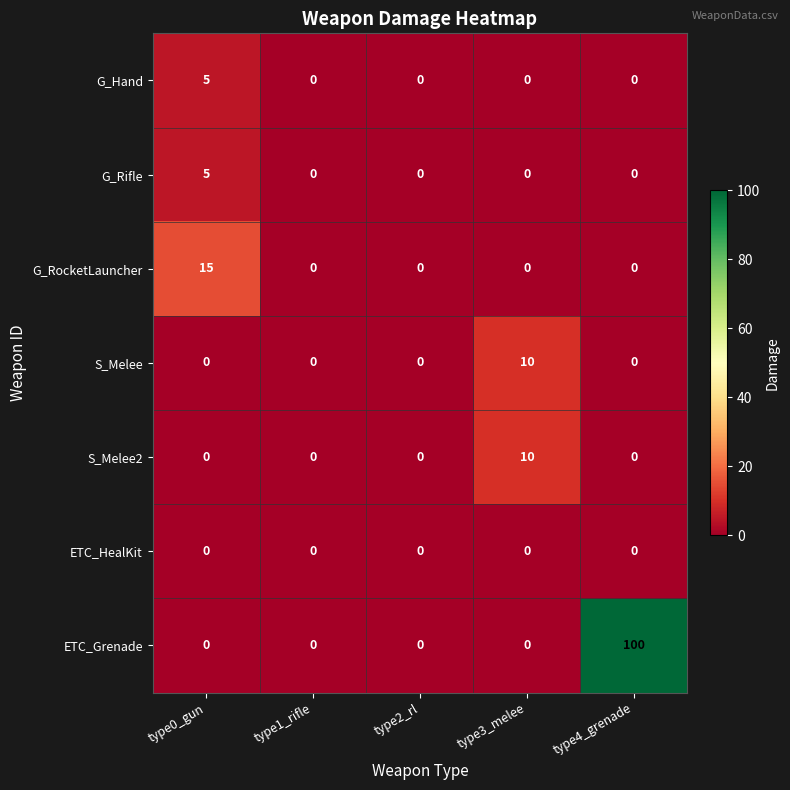

At which category is the sum across all series the highest?

type4_grenade